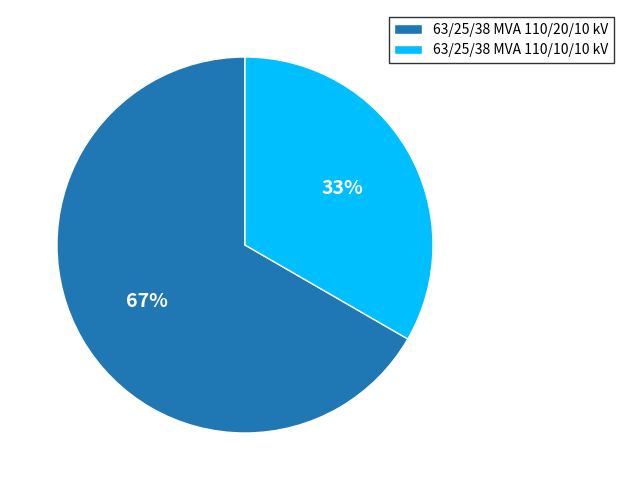

How many slices are in this pie chart?

2